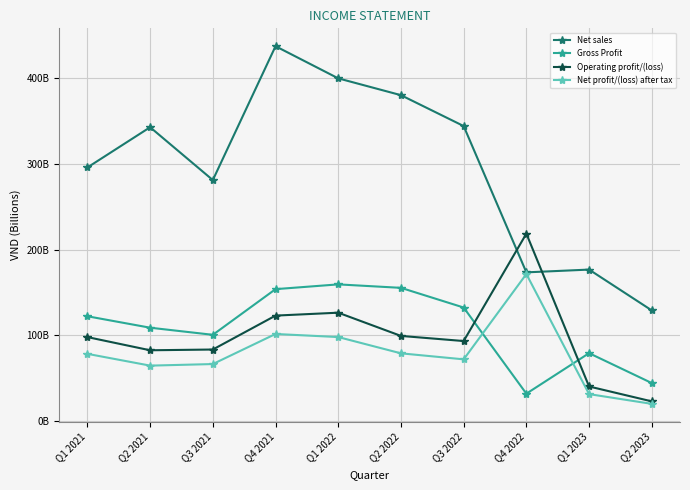

True or false: Net sales and Net profit/(loss) after tax intersect in this chart.

False